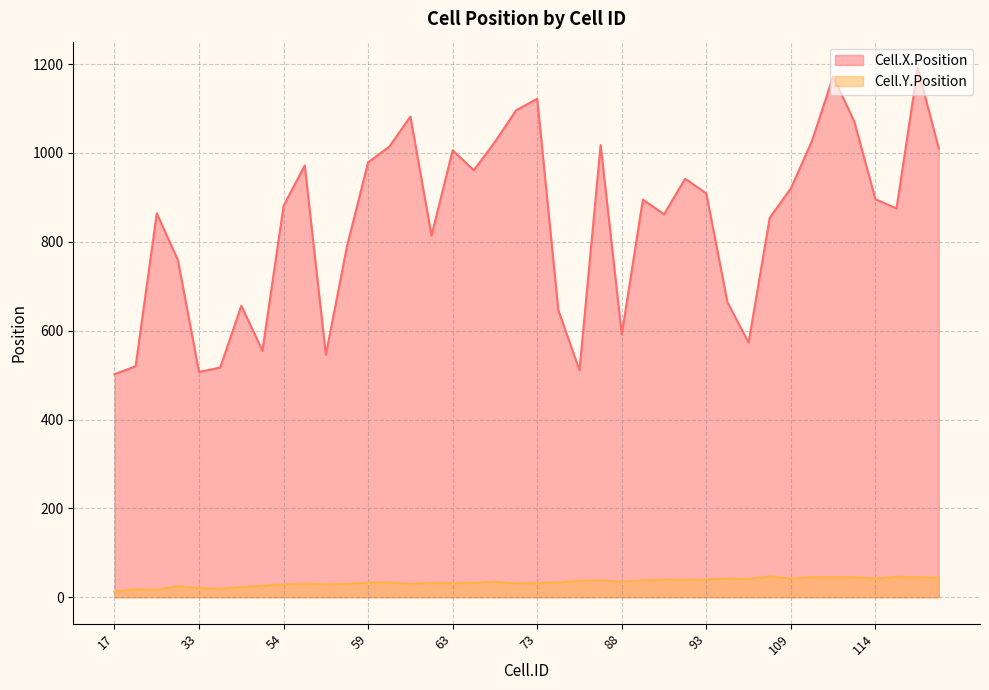

Rank the series by their average value, from highest to lowest.

Cell.X.Position, Cell.Y.Position